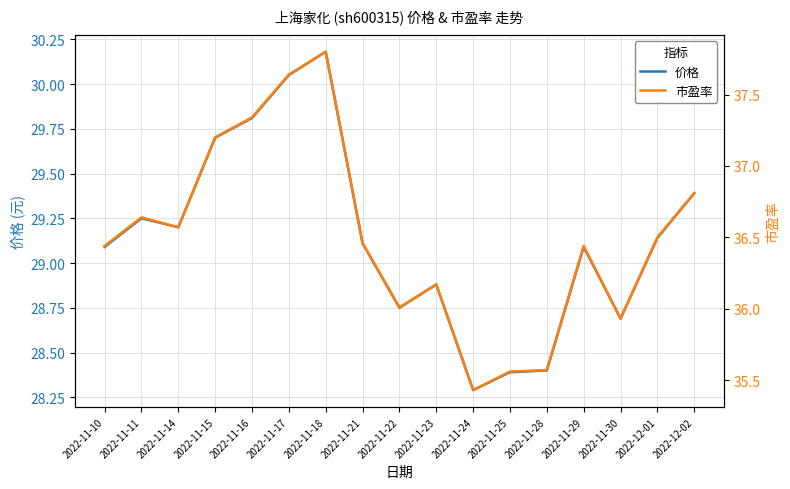

Reading left to right, what are all the values shown in this chart?

价格: 2022-11-10=29.1	2022-11-11=29.2	2022-11-14=29.2	2022-11-15=29.7	2022-11-16=29.8	2022-11-17=30.1	2022-11-18=30.2	2022-11-21=29.1	2022-11-22=28.8	2022-11-23=28.9	2022-11-24=28.3	2022-11-25=28.4	2022-11-28=28.4	2022-11-29=29.1	2022-11-30=28.7	2022-12-01=29.1	2022-12-02=29.4
市盈率: 2022-11-10=36.4	2022-11-11=36.6	2022-11-14=36.6	2022-11-15=37.2	2022-11-16=37.3	2022-11-17=37.6	2022-11-18=37.8	2022-11-21=36.5	2022-11-22=36.0	2022-11-23=36.2	2022-11-24=35.4	2022-11-25=35.6	2022-11-28=35.6	2022-11-29=36.4	2022-11-30=35.9	2022-12-01=36.5	2022-12-02=36.8